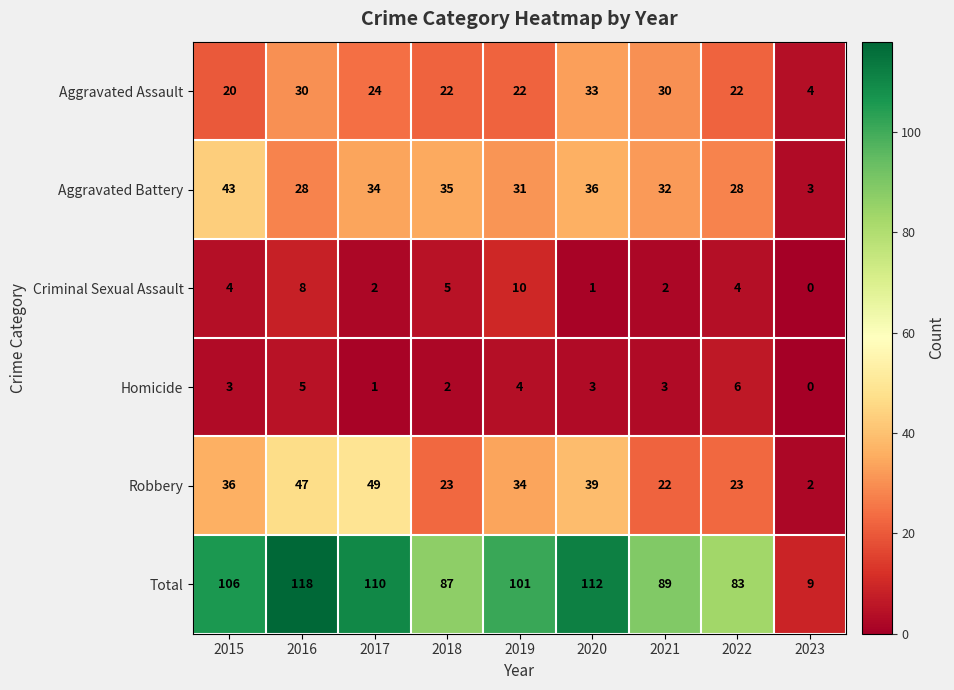

The Robbery series shows 23 at 2018. True or false?

True